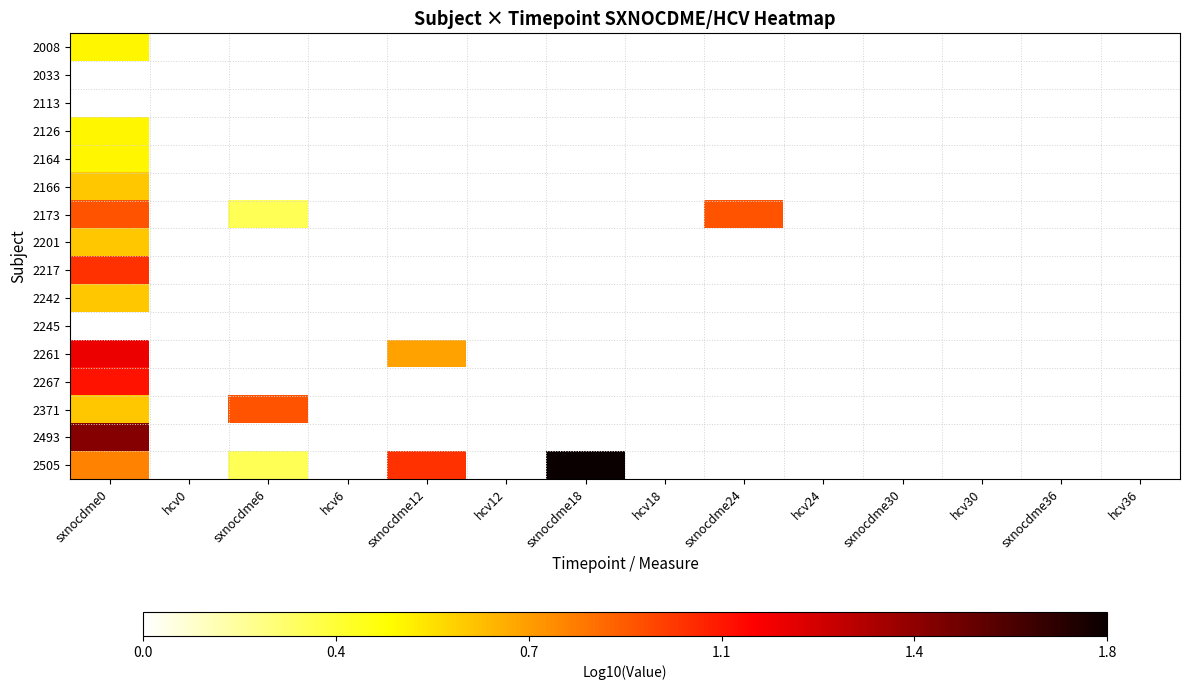

Where is 2493 nearest to the value 1?

sxnocdme0